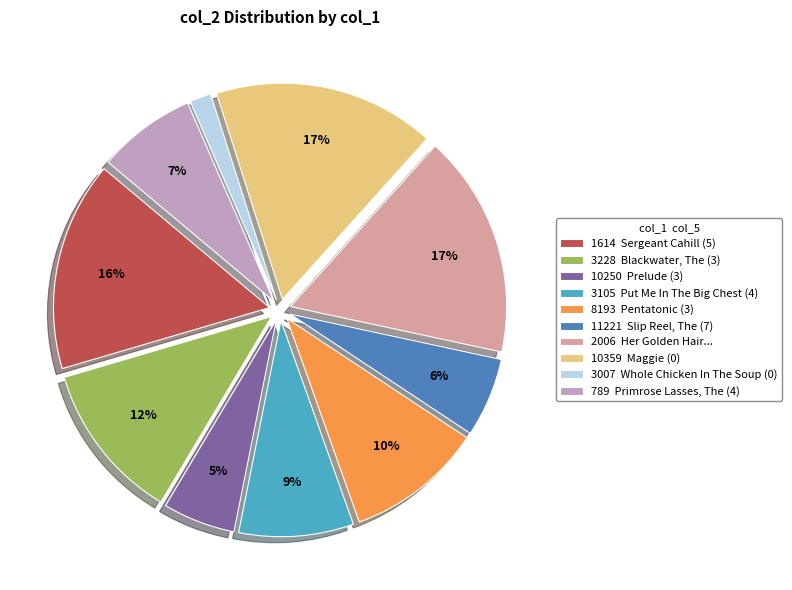

Which has a higher value, 3007 Whole Chicken In The Soup (0) or 2006 Her Golden Hair...?

2006 Her Golden Hair...